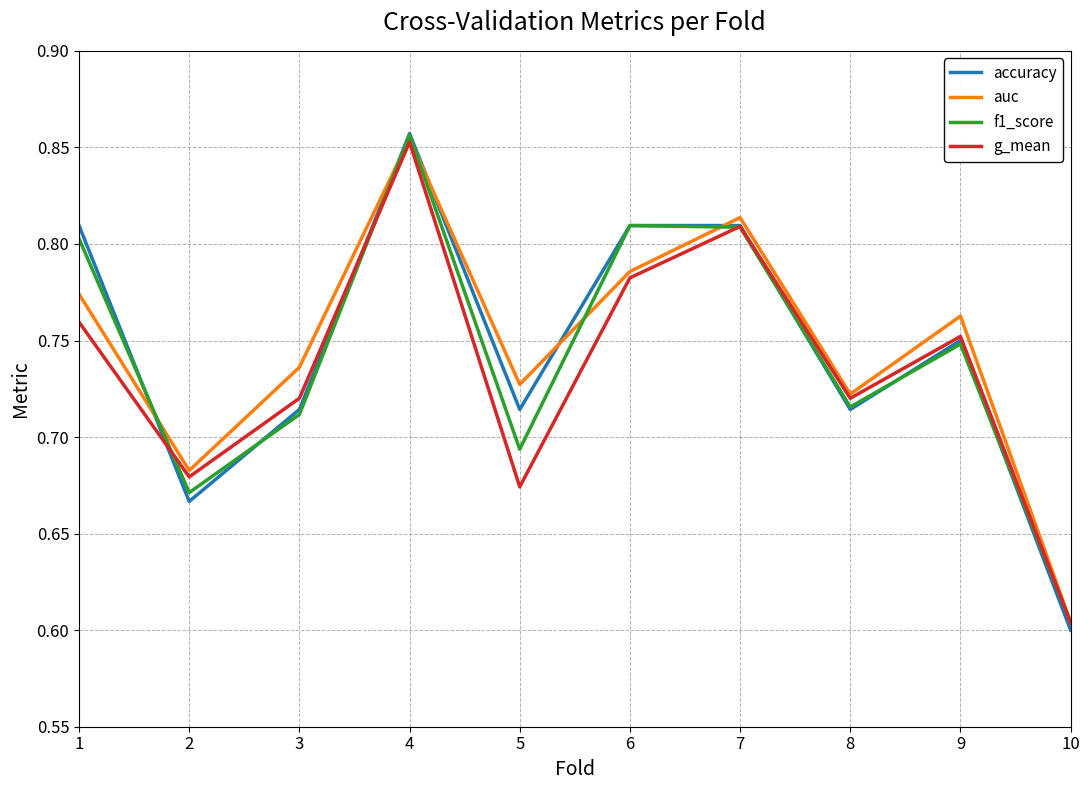

The auc series shows 0.8 at 6. True or false?

True